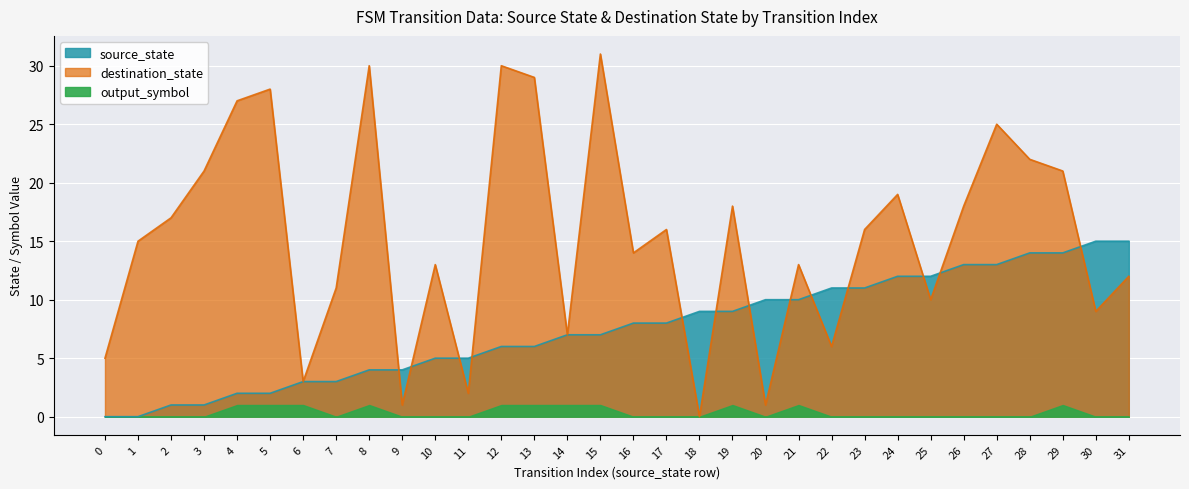

The destination_state series shows 17 at 2. True or false?

True